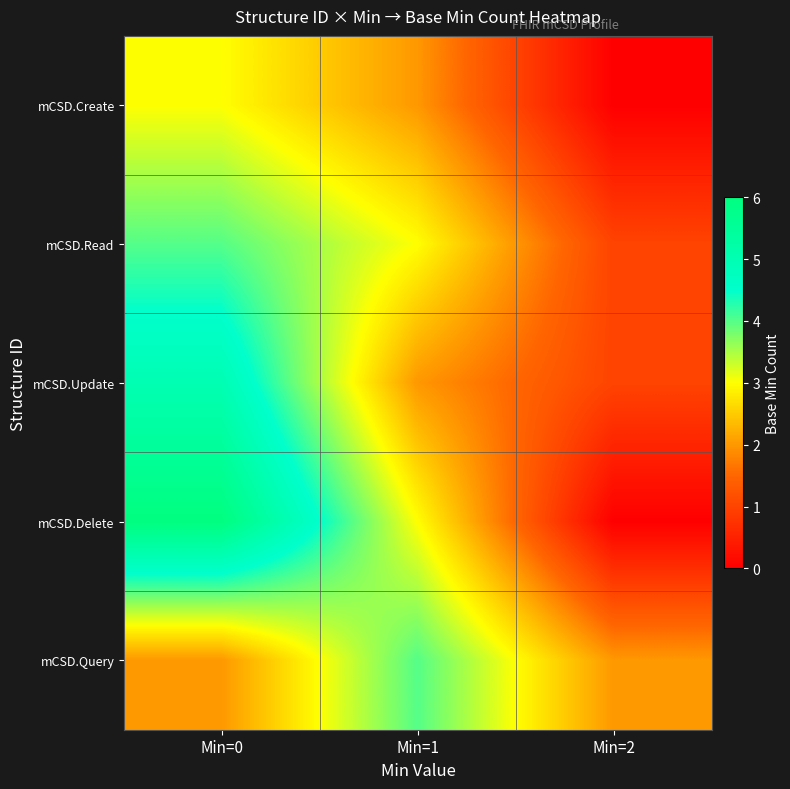

Between Min=2 and Min=0, which is larger?

Min=0